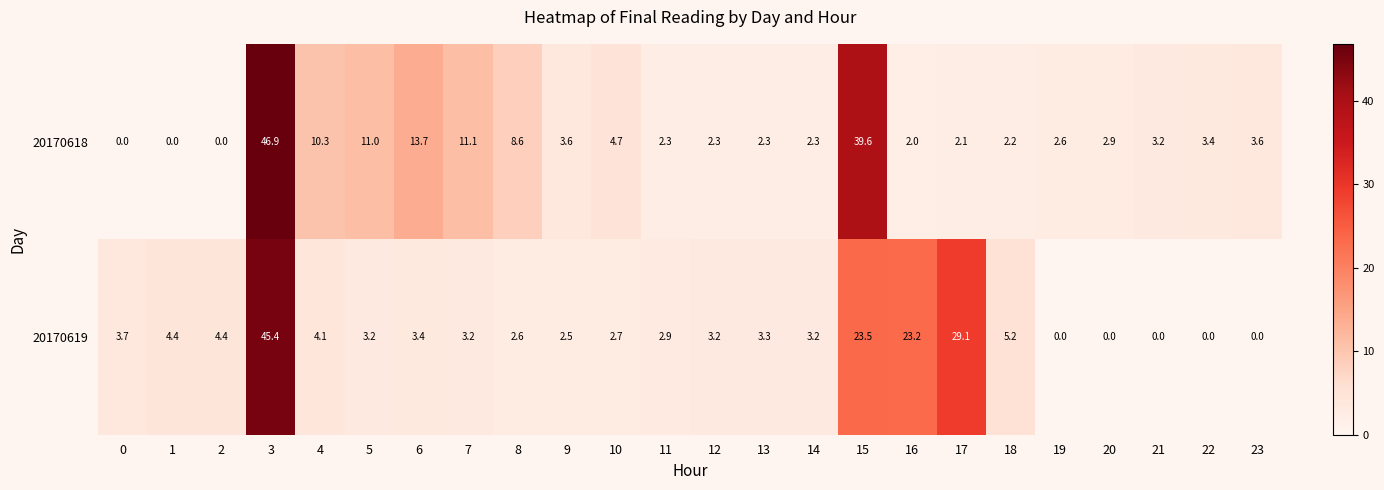

Is the value of 20170619 at 16 greater than the value of 20170618 at 15?

No